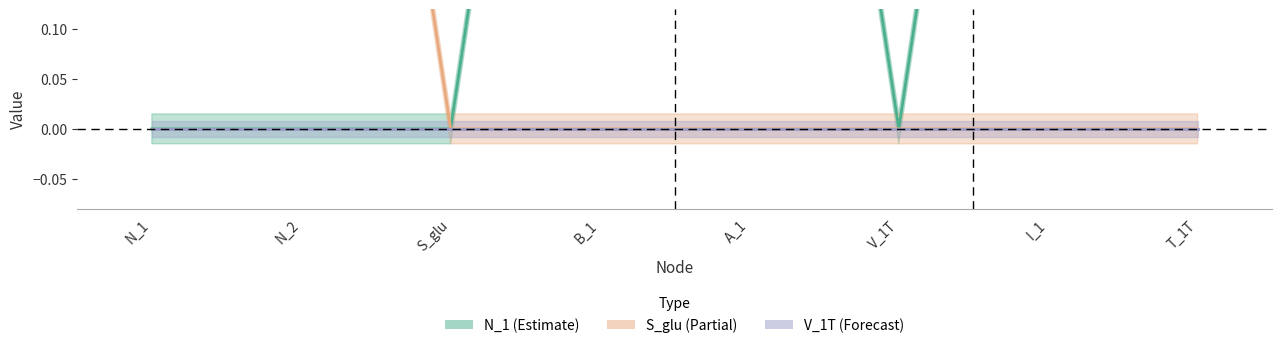

At which label is V_1T closest to 0?

N_1